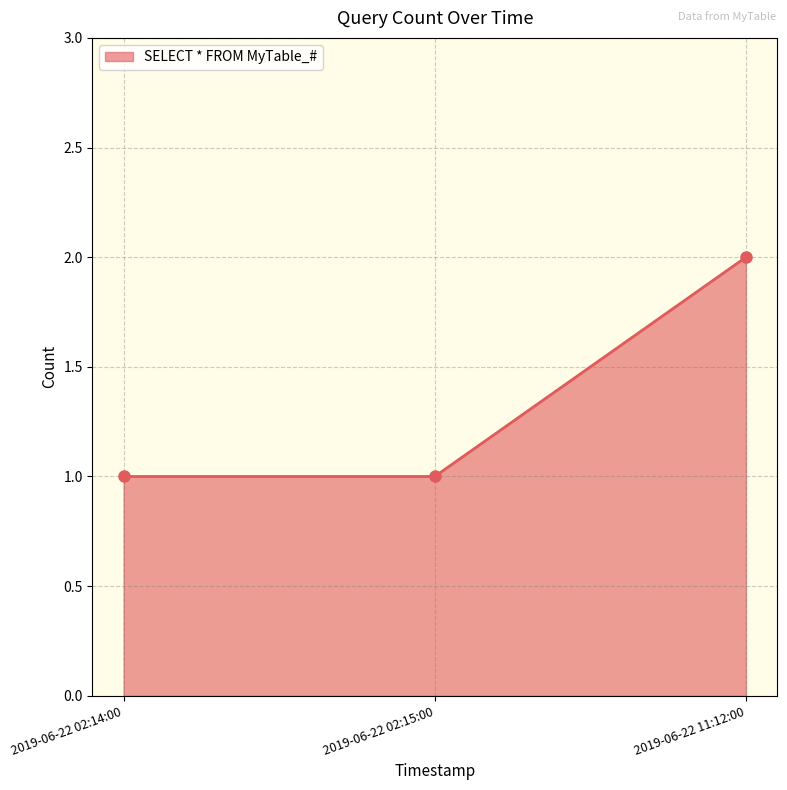

The value at 2019-06-22 02:14:00 is 2. True or false?

False